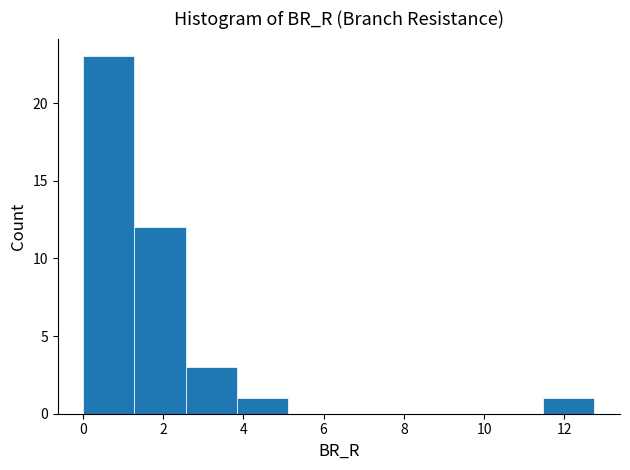

How tall is the bar that spans 1.2 to 2.6 on the x-axis? Neither the bar edges nor the heights are printed on the chart, so give them approximately, as read against the axes.

12